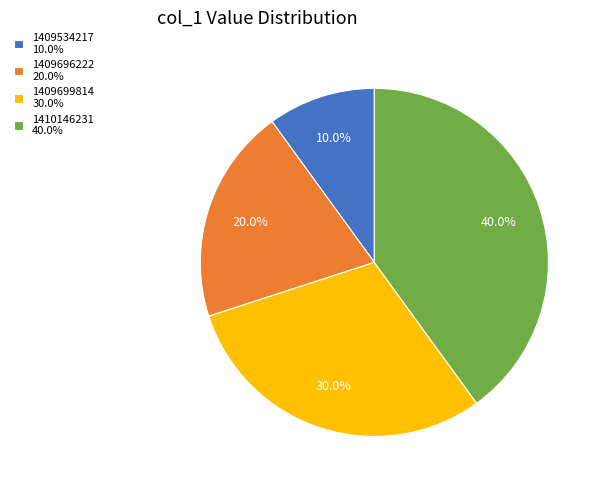

Is the sum of 1409534217 and 1409699814 greater than half?

No